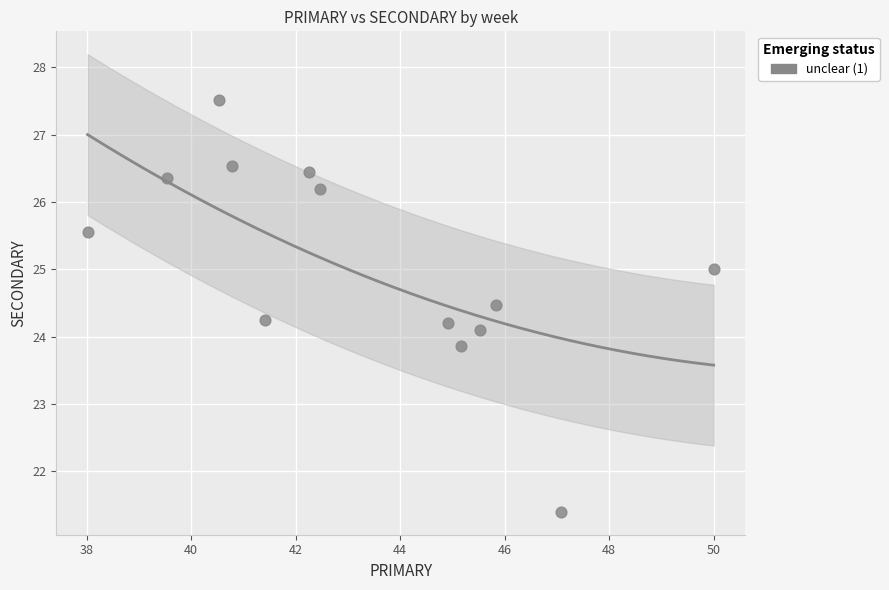

What is the range of X values (max minus min)?

12.0